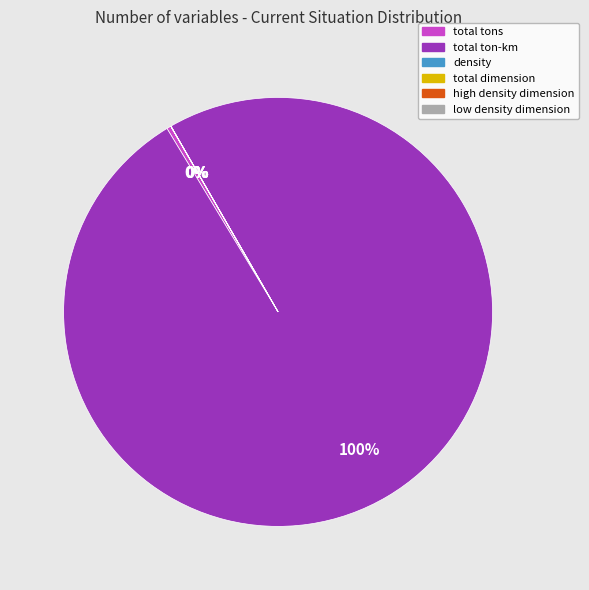

To the nearest percent, what is the average slice percentage?

17%